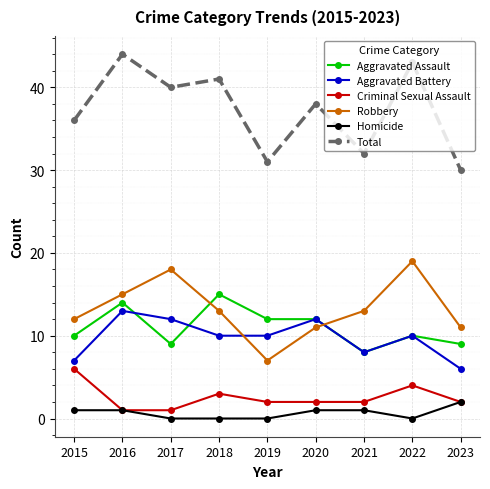

What is the value of the Robbery point at the 8th from the left?

19